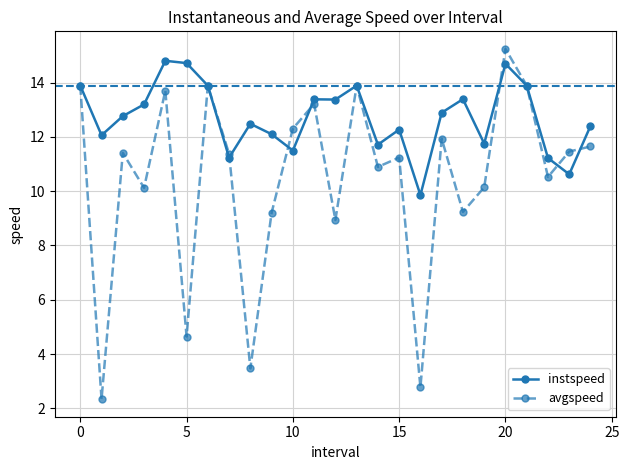

Rank the series by their average value, from highest to lowest.

instspeed, avgspeed